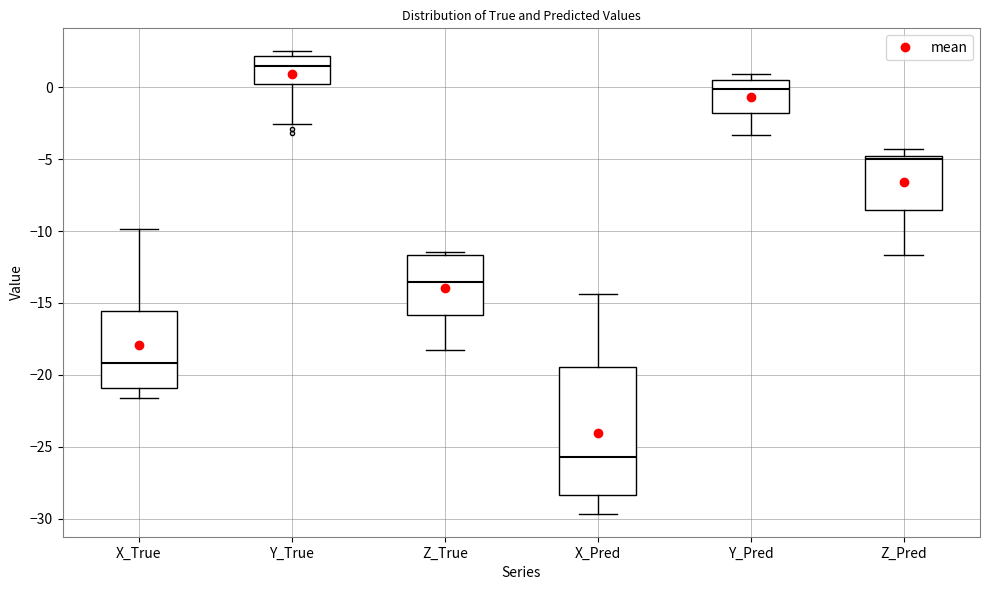

Reading left to right, transcribe this box plot: for each box, give where its median line is, the range the box spans, and where its two whiskers end, as read against the y-axis. The values are not printed on the chart, so give them approximately, as read against the axis.

X_True: median -19.0, box -21.0 to -15.5, whiskers -21.5 to -10.0
Y_True: median 1.5, box 0.0 to 2.0, whiskers -2.5 to 2.5
Z_True: median -13.5, box -16.0 to -11.5, whiskers -18.5 to -11.5 (just above the box's upper edge)
X_Pred: median -25.5, box -28.5 to -19.5, whiskers -29.5 to -14.5
Y_Pred: median 0.0, box -2.0 to 0.5, whiskers -3.5 to 1.0
Z_Pred: median -5.0 (just below the box's upper edge), box -8.5 to -5.0, whiskers -11.5 to -4.5